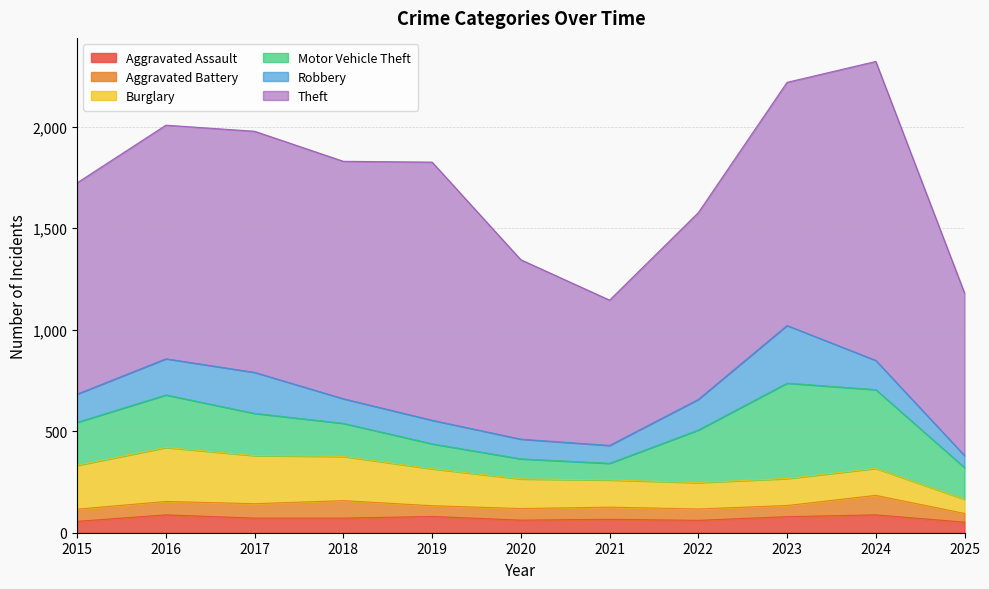

What is the value of the Burglary point at the 2nd from the left?

266